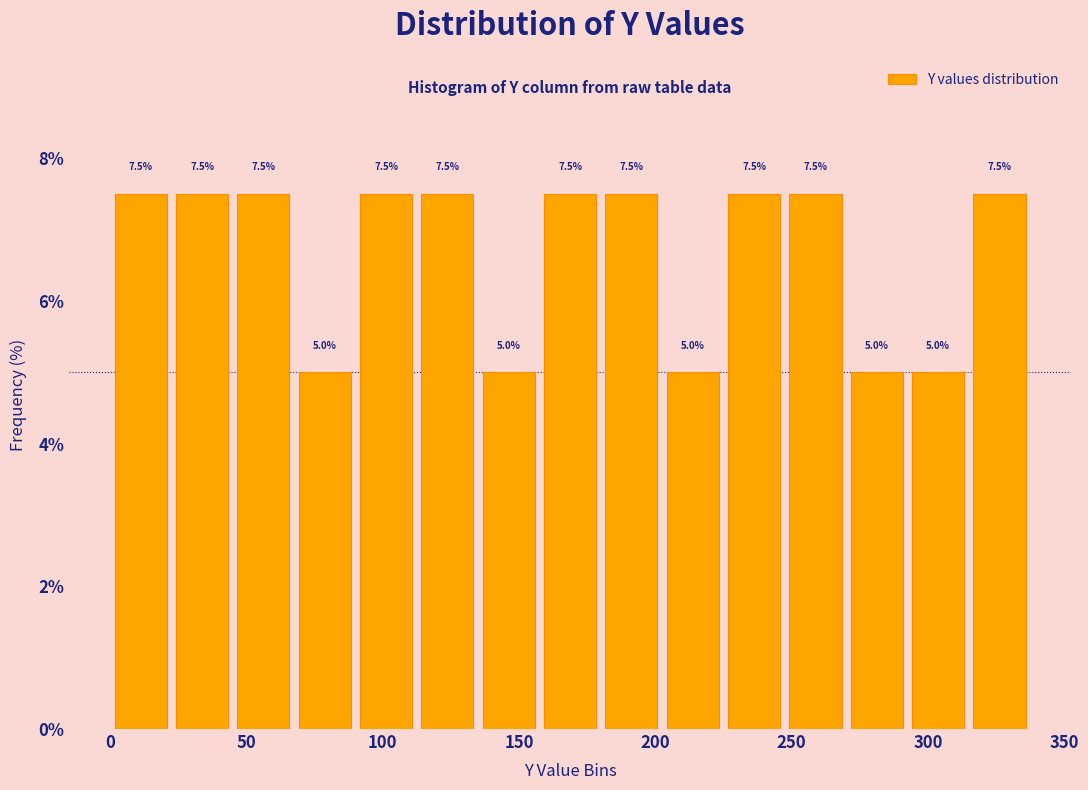

Reading left to right, list every bar in this chart as the range it spans on the x-axis followed by its height. The bar edges are not printed on the chart, so give them approximately, as read against the axis.

0.0 to 22.5: 7.5
22.5 to 45.0: 7.5
45.0 to 67.5: 7.5
67.5 to 90.0: 5.0
90.0 to 112.5: 7.5
112.5 to 135.0: 7.5
135.0 to 157.5: 5.0
157.5 to 180.0: 7.5
180.0 to 202.5: 7.5
202.5 to 225.0: 5.0
225.0 to 247.5: 7.5
247.5 to 270.0: 7.5
270.0 to 292.5: 5.0
292.5 to 315.0: 5.0
315.0 to 337.5: 7.5